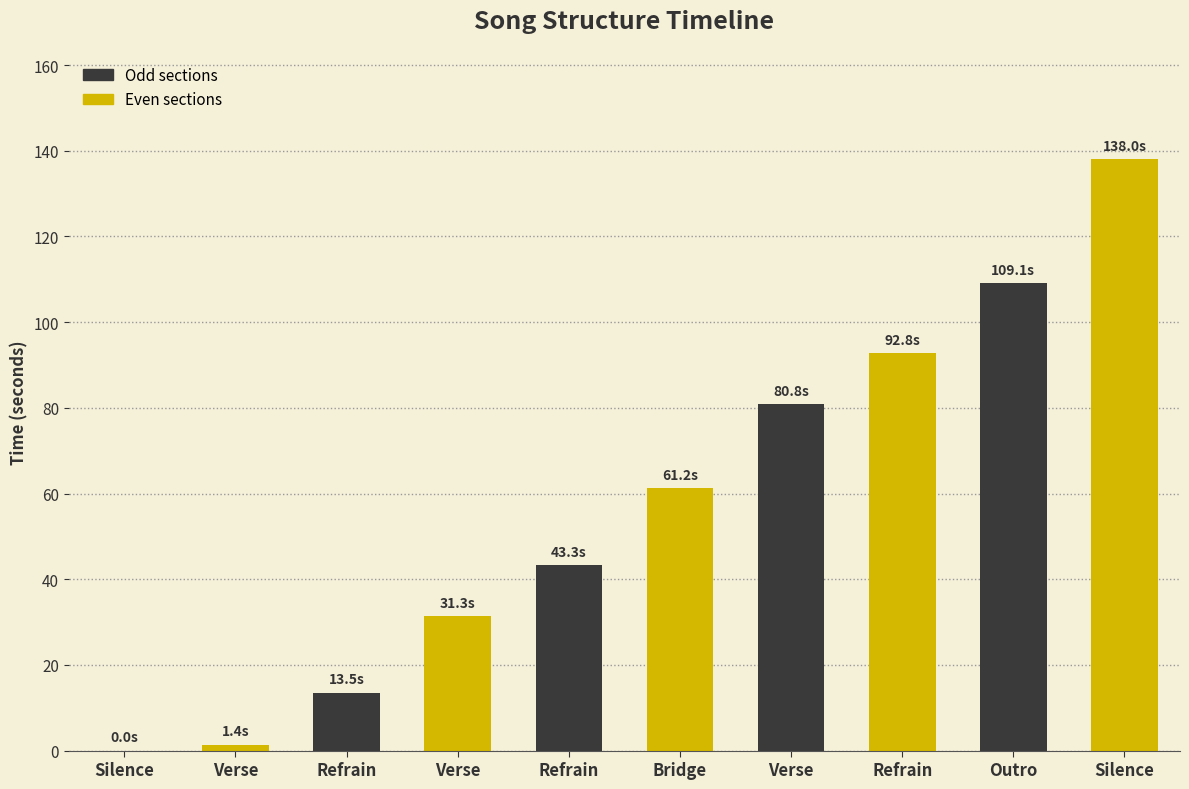

What is the approximate value at Silence?

138.0